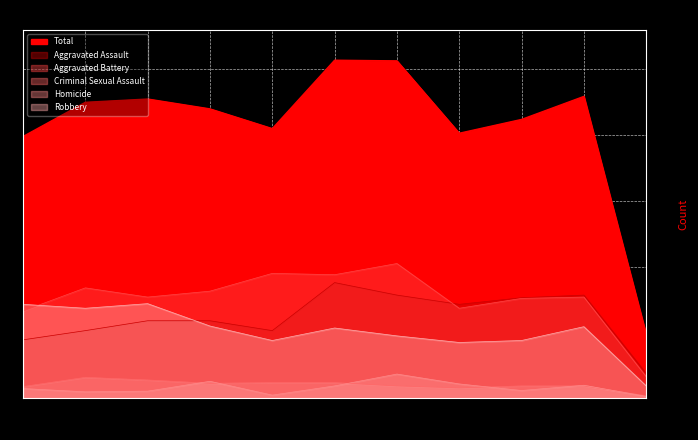

What is the value of the Robbery point at the 6th from the left?

107